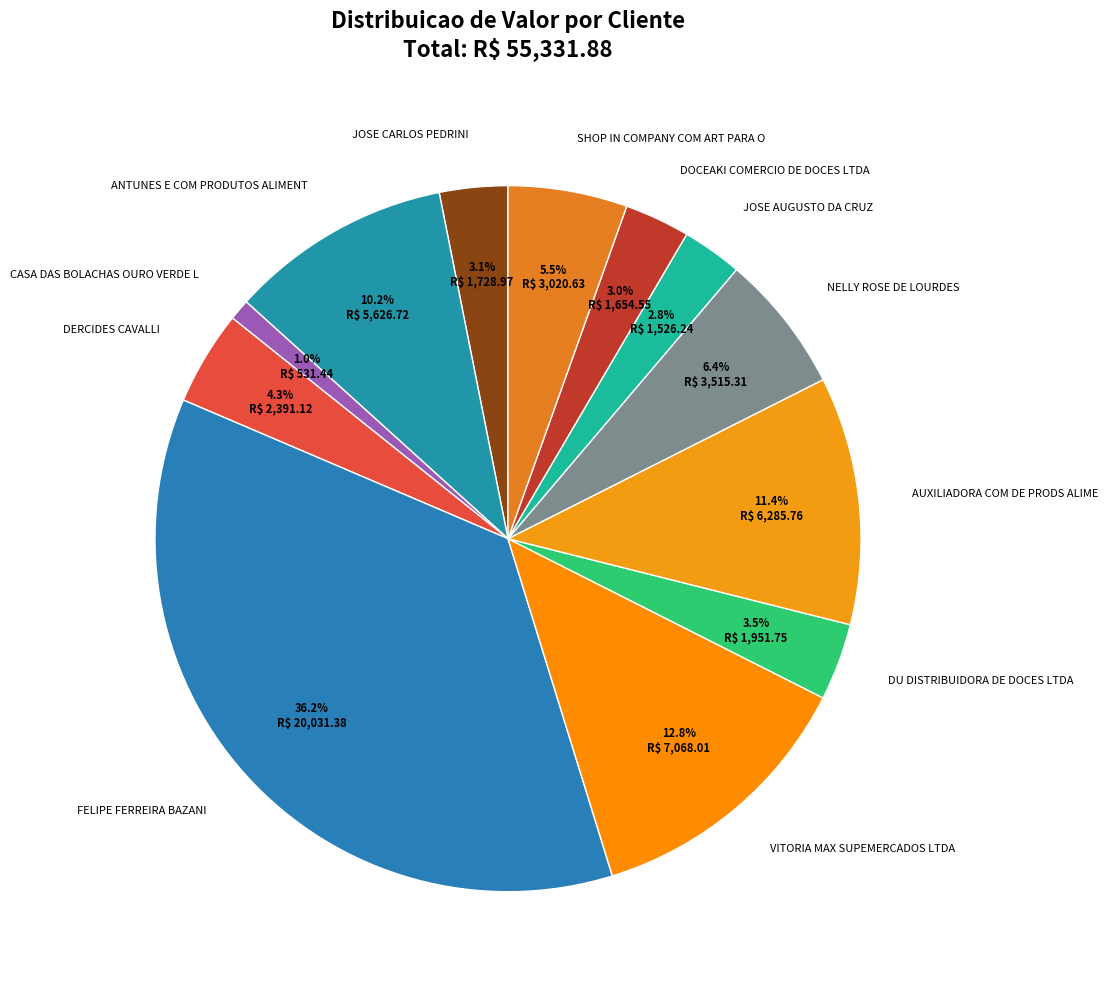

To the nearest percent, what is the difference between the ANTUNES E COM PRODUTOS ALIMENT and VITORIA MAX SUPEMERCADOS LTDA slice percentages?

3%